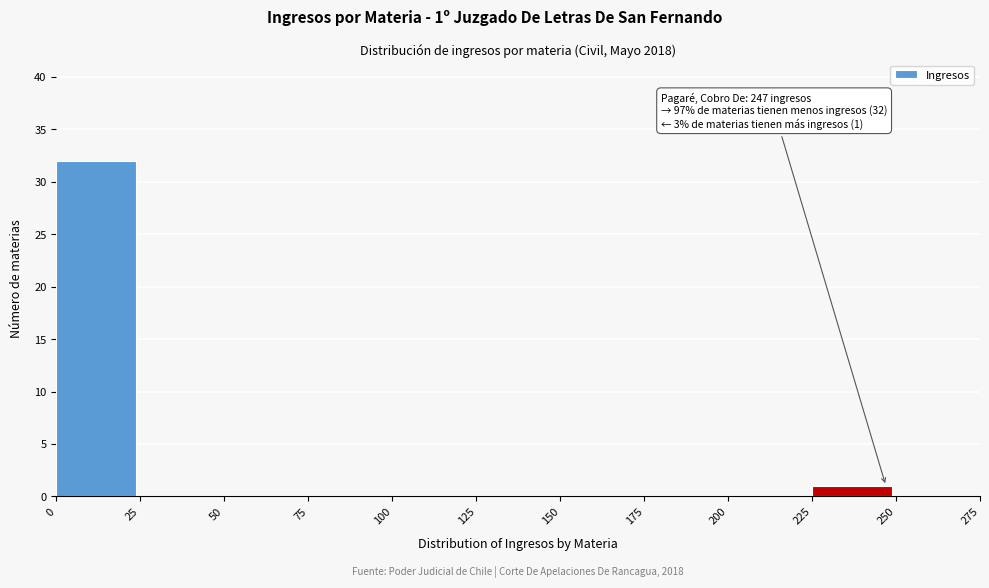

Over which range of the x-axis is the bar tallest?

0 to 25